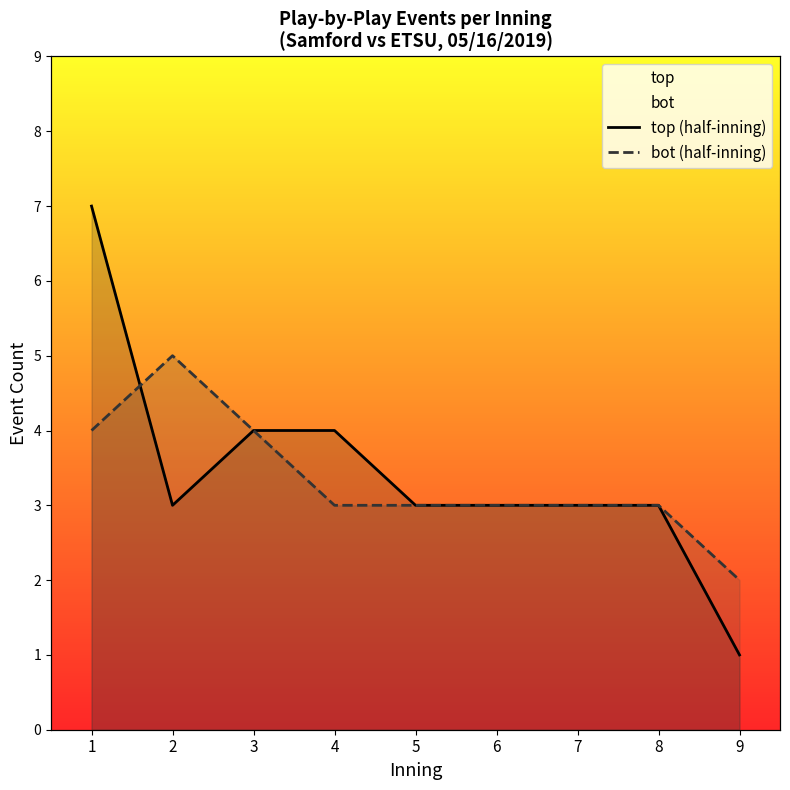

Read the top (half-inning) value at 3.

4